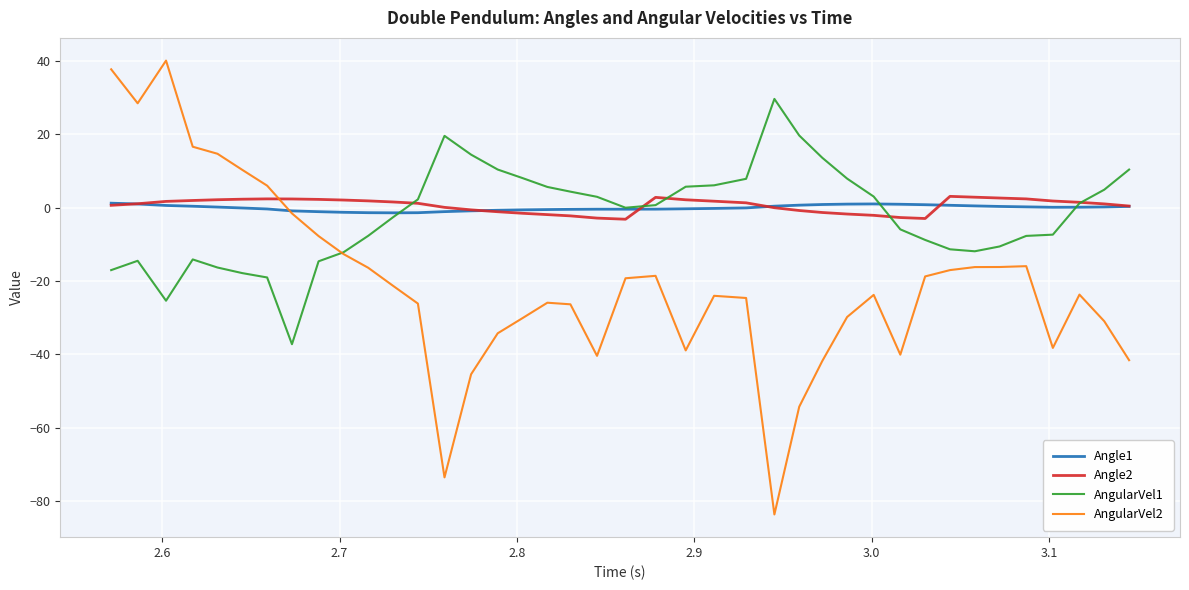

What is the minimum value shown in the chart?

-83.7